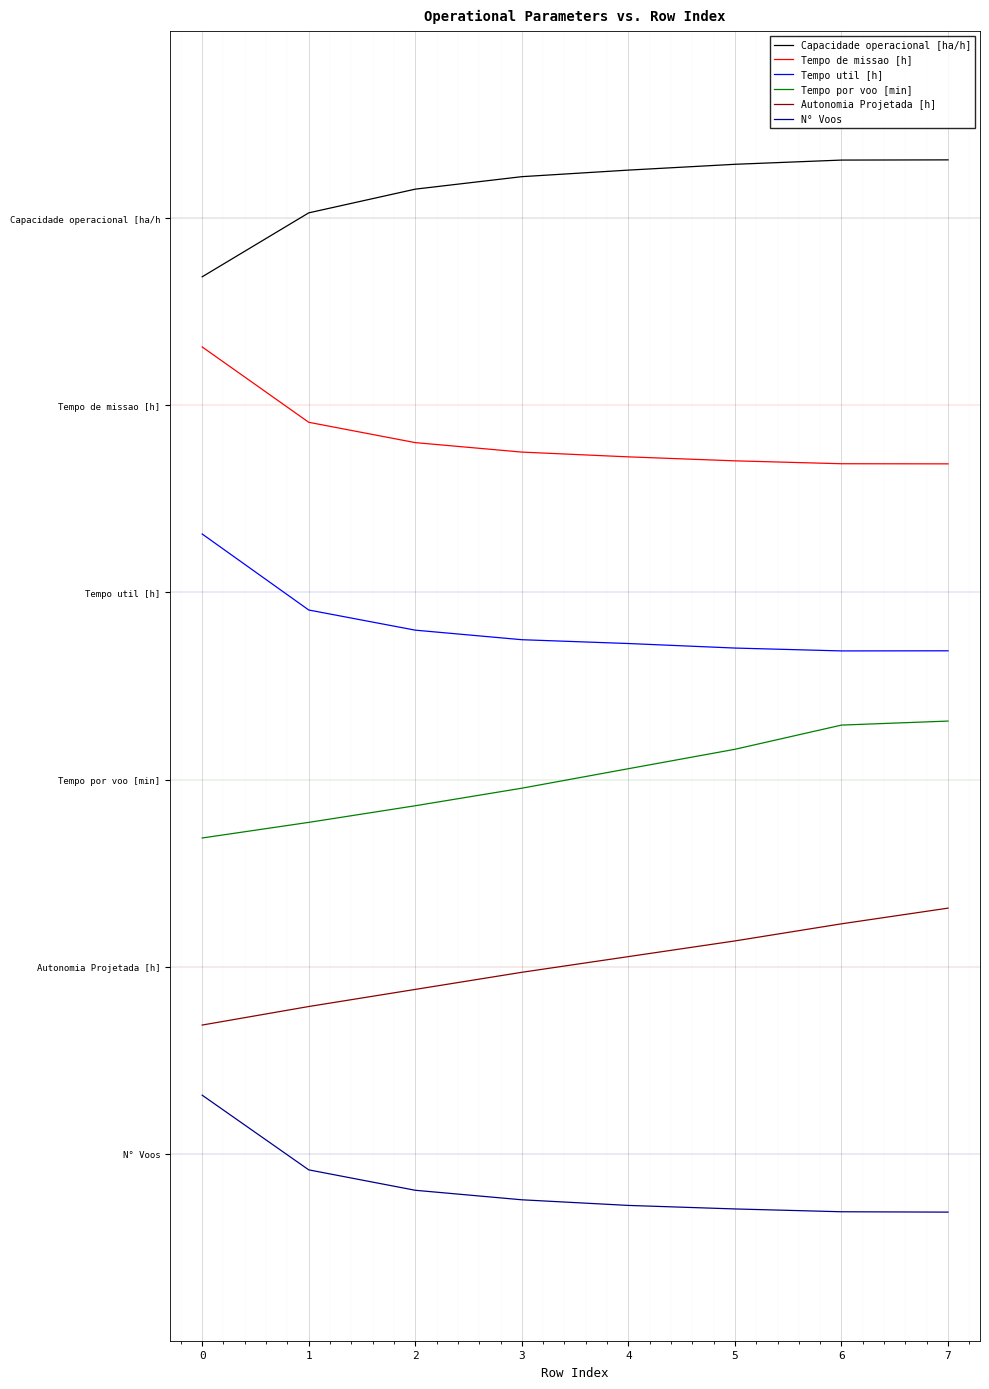

What is the sum of all Capacidade operacional [ha/h] values?

66.0